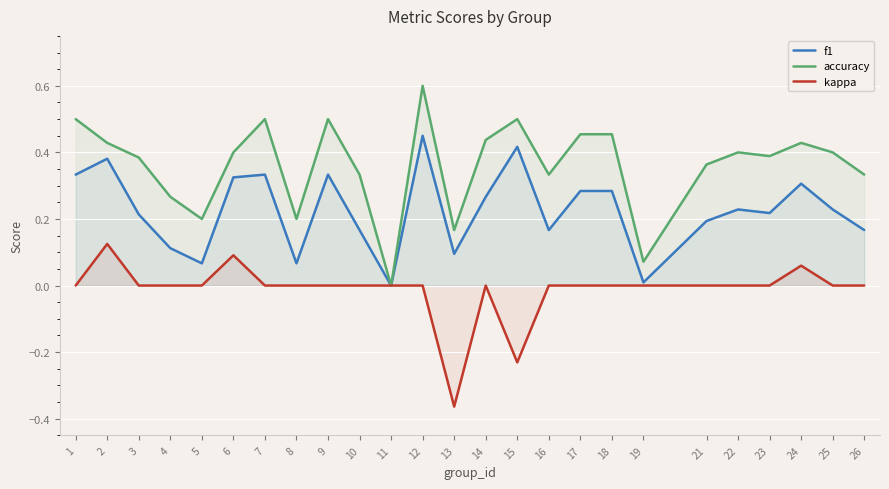

The value of f1 at 26 is 0.2. True or false?

True